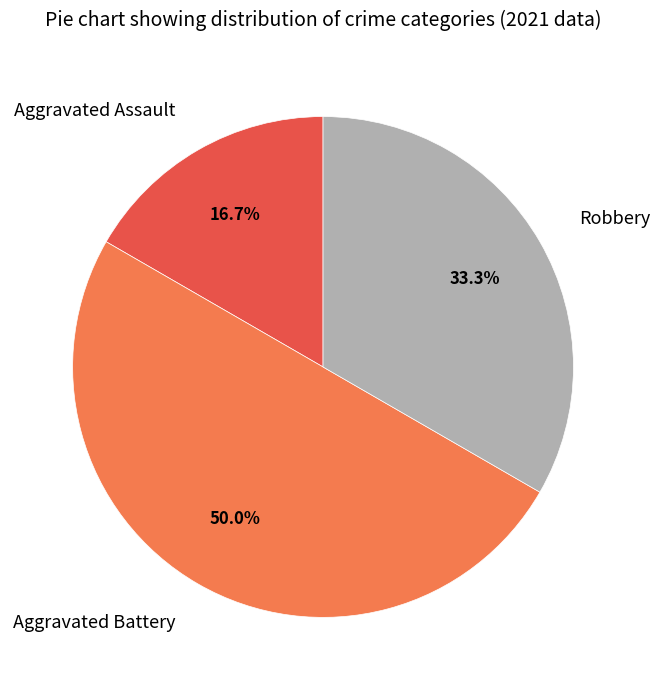

Count the number of slices in the pie.

3